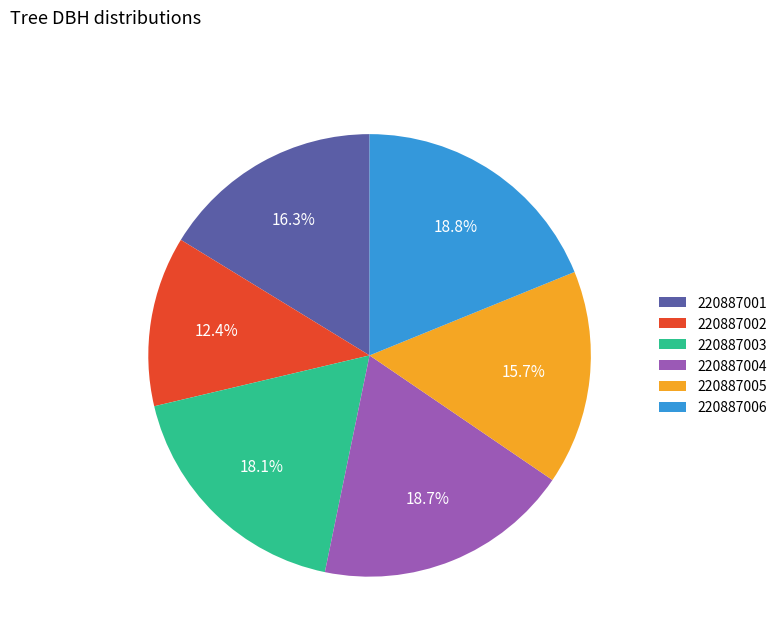

Approximately how many times larger is the value at 220887001 compared to 220887003?

0.9